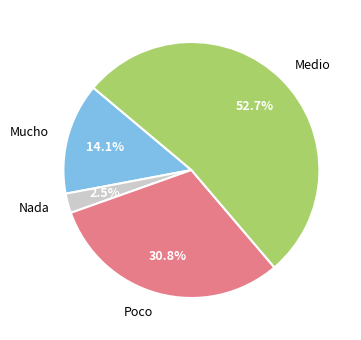

How many slices are in this pie chart?

4